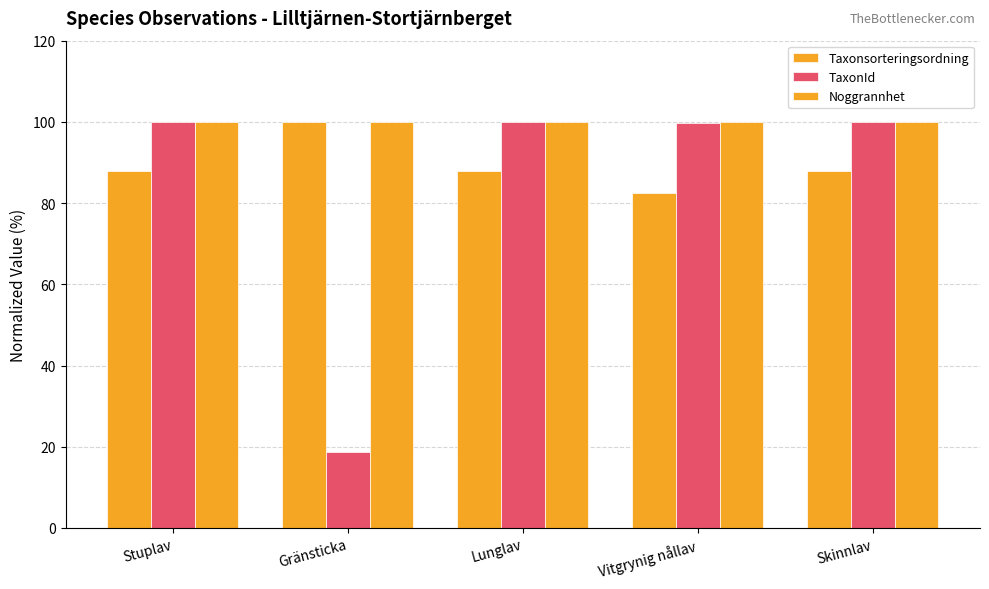

Is it true that Noggrannhet equals 100.0 at Vitgrynig nållav?

True